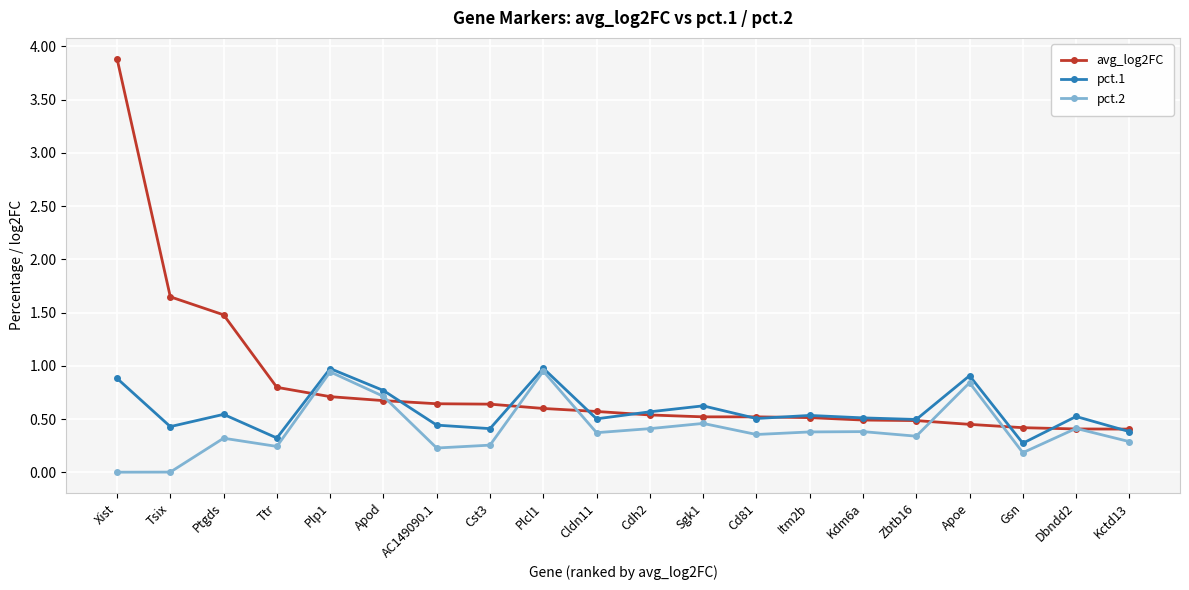

Count the number of categories in the chart.

20